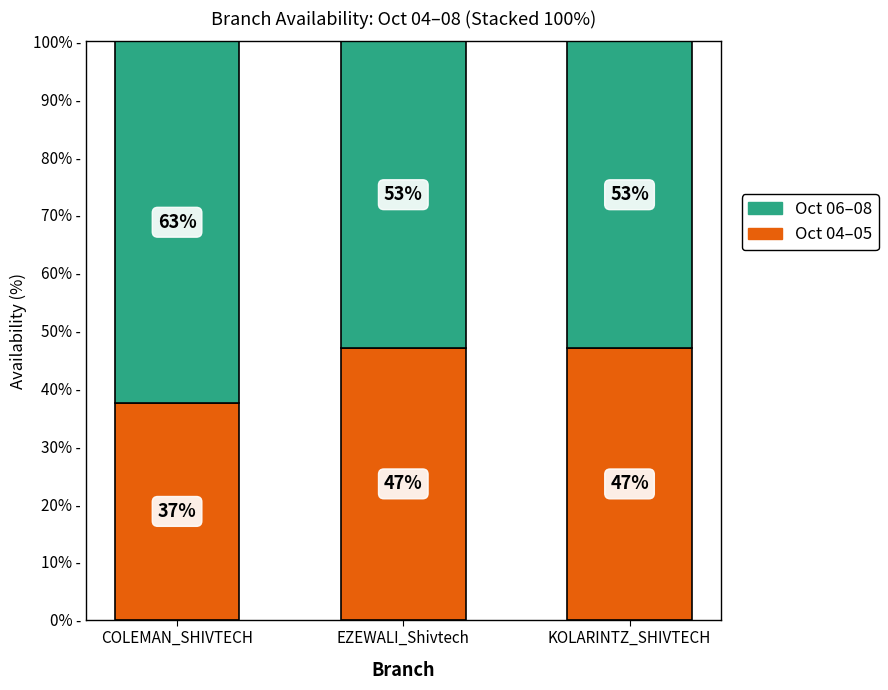

What is the total value across all series at COLEMAN_SHIVTECH?

100.0